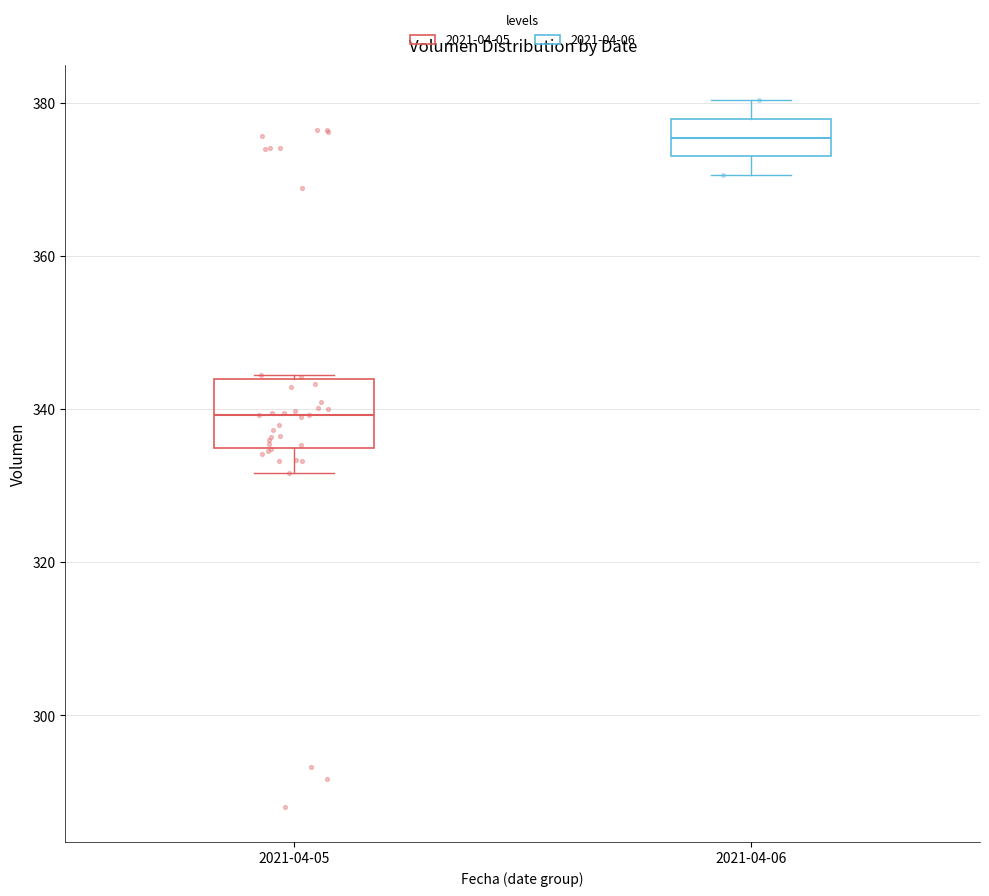

Comparing the boxes themselves (not the whiskers), which one is the tallest?

2021-04-05